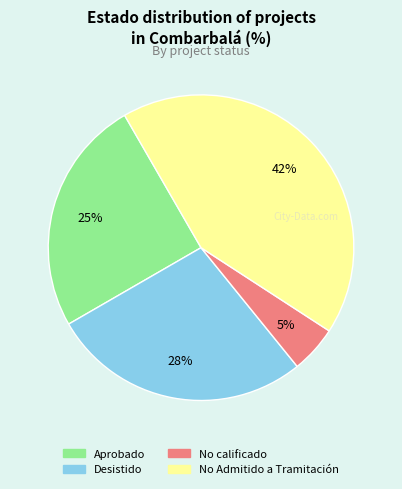

Is there a majority slice in this chart?

No